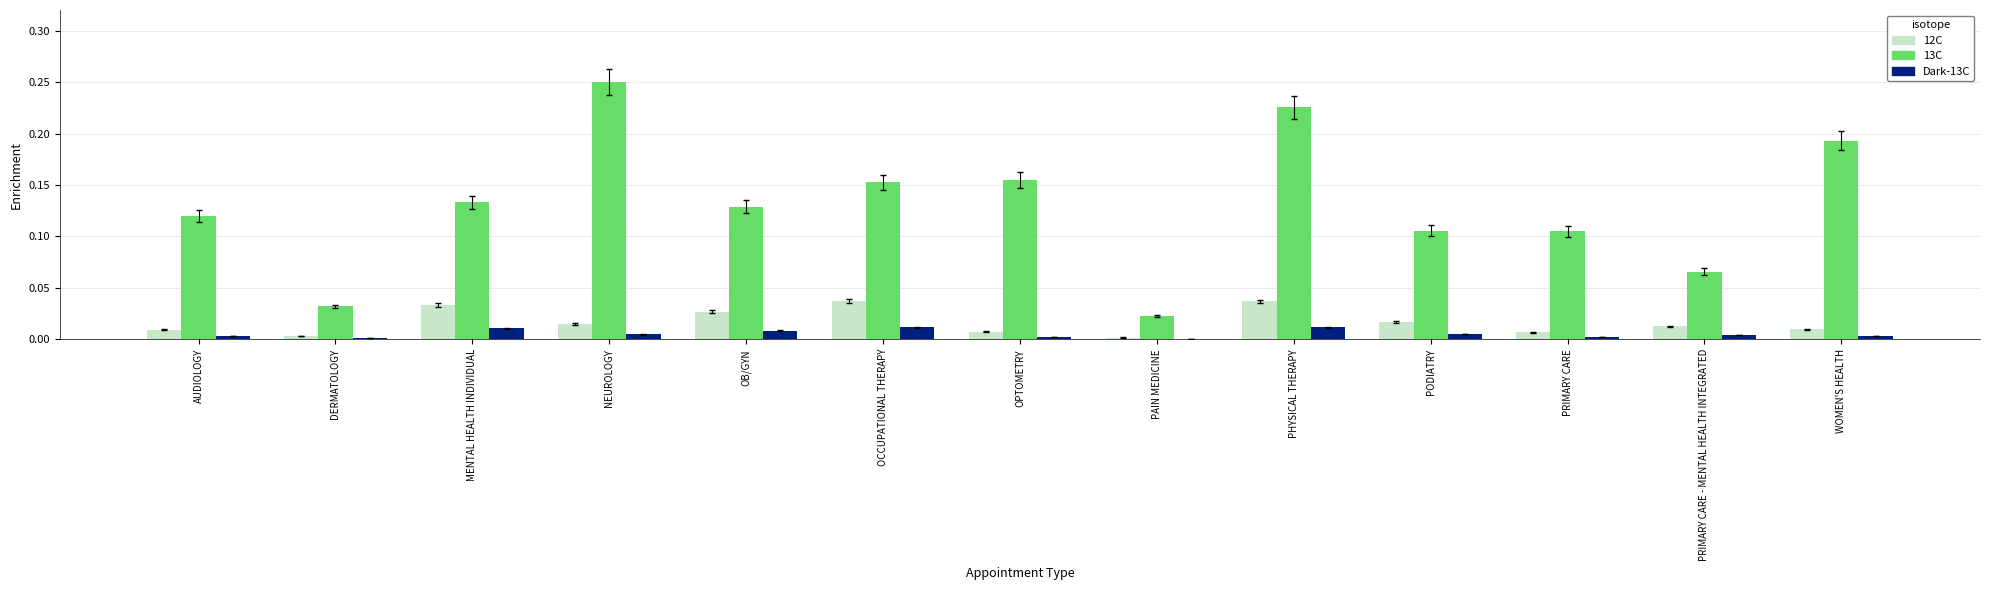

Which series has the largest total across all categories?

13C